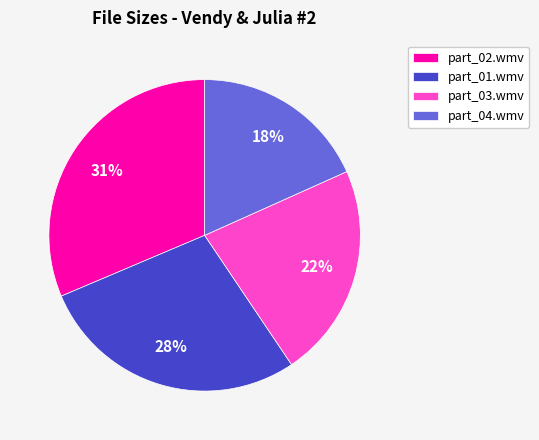

Is there a majority slice in this chart?

No